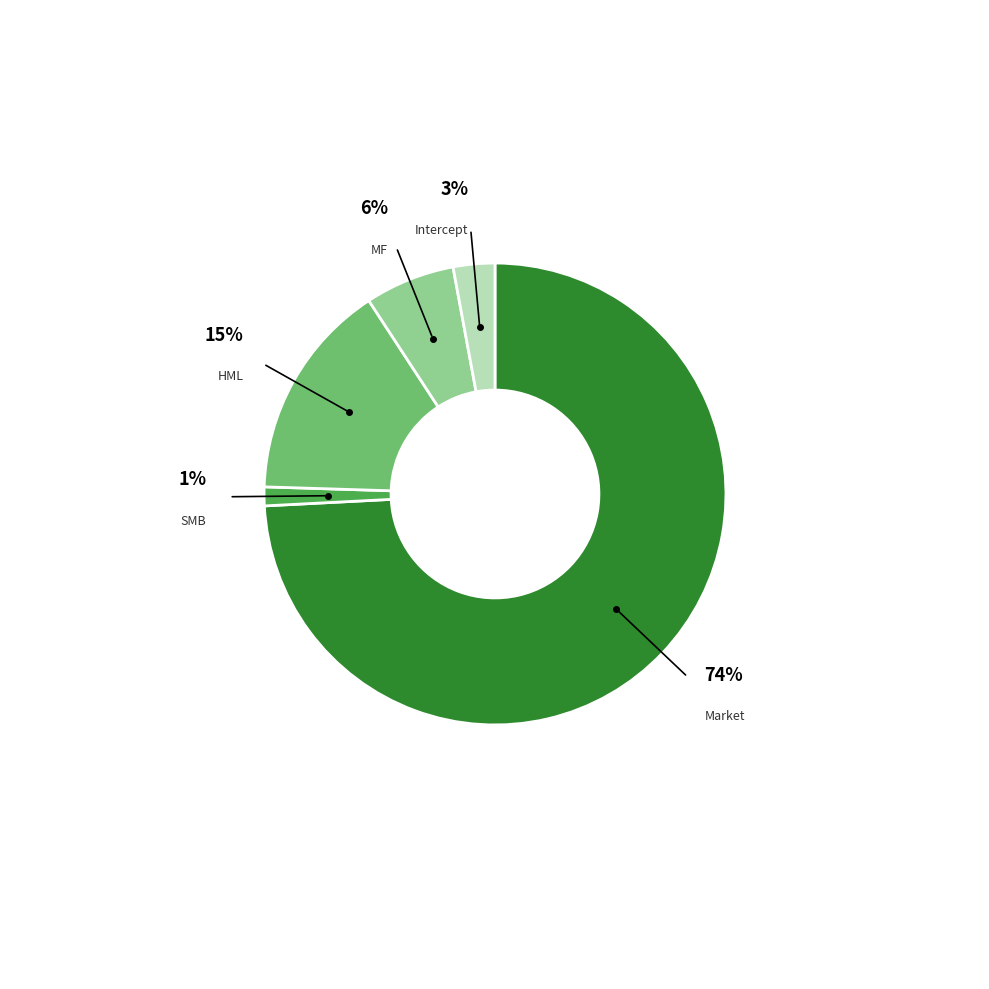

How many slices are in this pie chart?

5